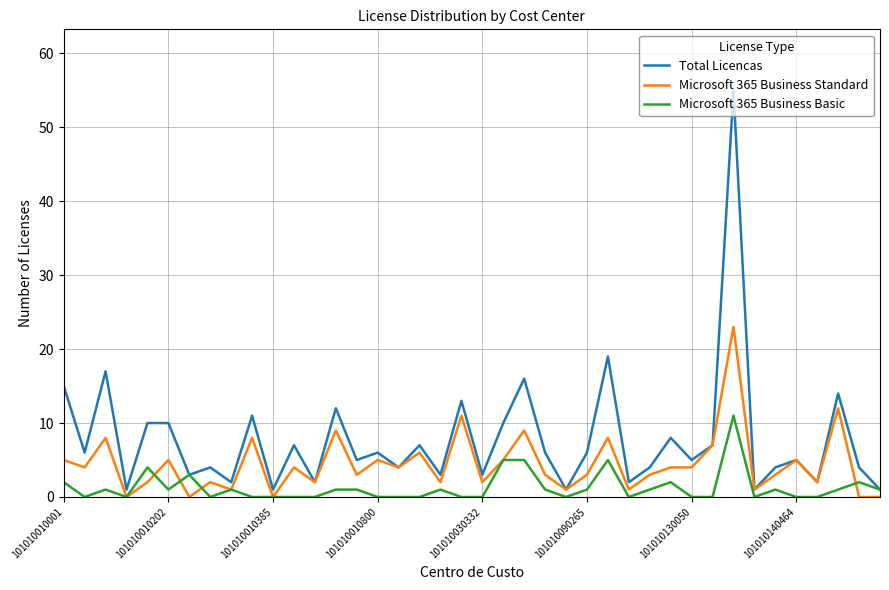

List the series in order of their peak value, highest first.

Total Licencas, Microsoft 365 Business Standard, Microsoft 365 Business Basic